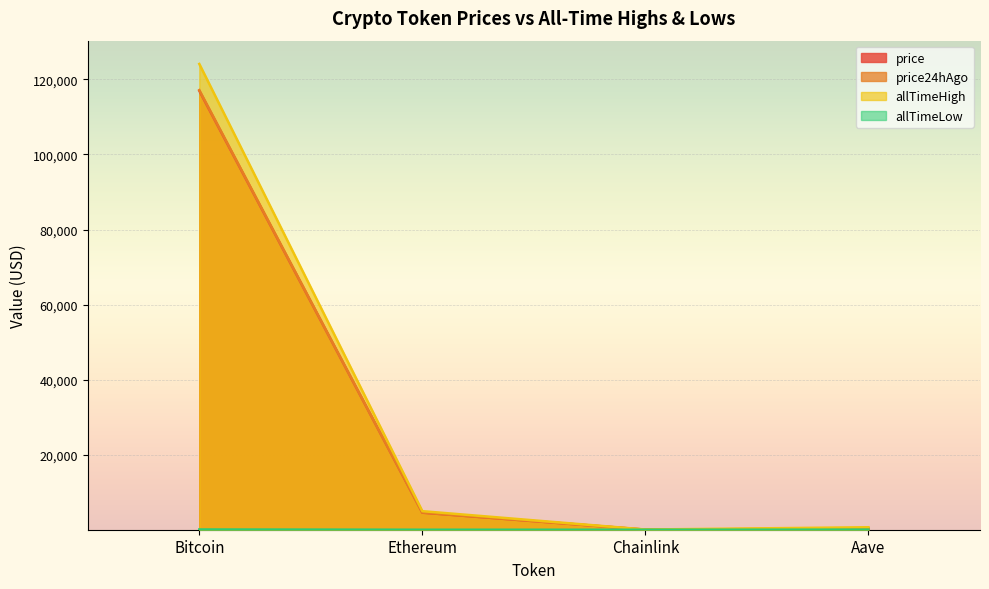

Is the value of price24hAgo at Aave greater than the value of allTimeLow at Bitcoin?

Yes